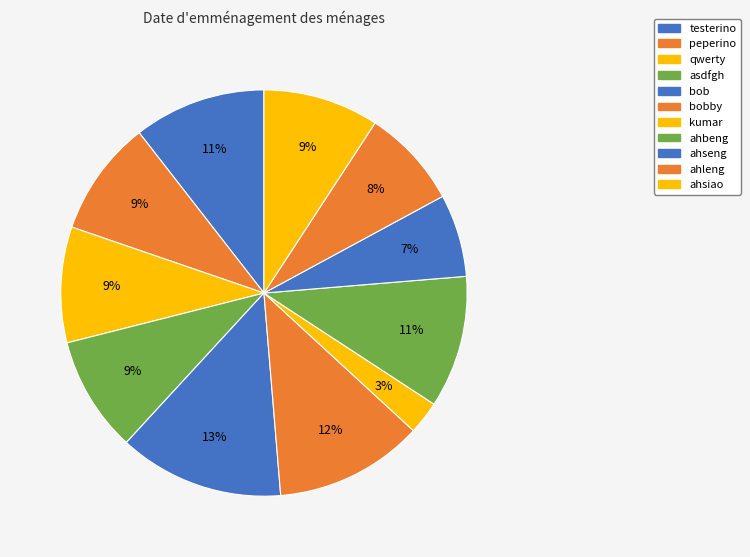

Is there a majority slice in this chart?

No